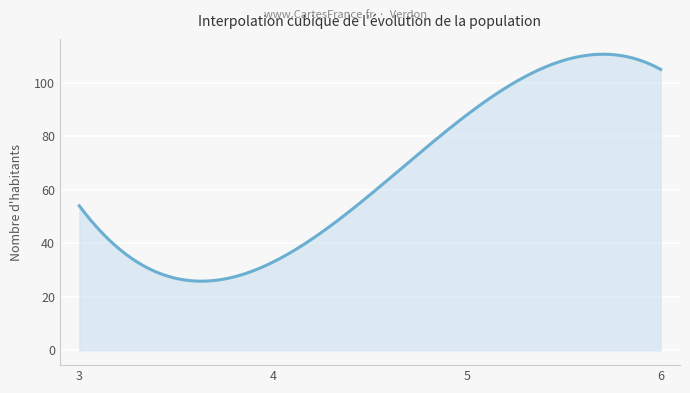

What is the difference between the maximum and minimum values?

84.8